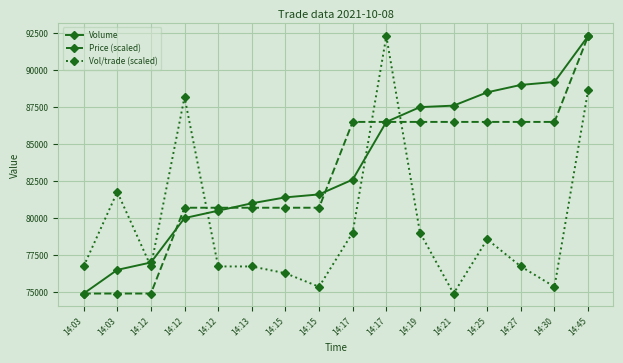

How many values in the Price (scaled) series are below 86500?

8